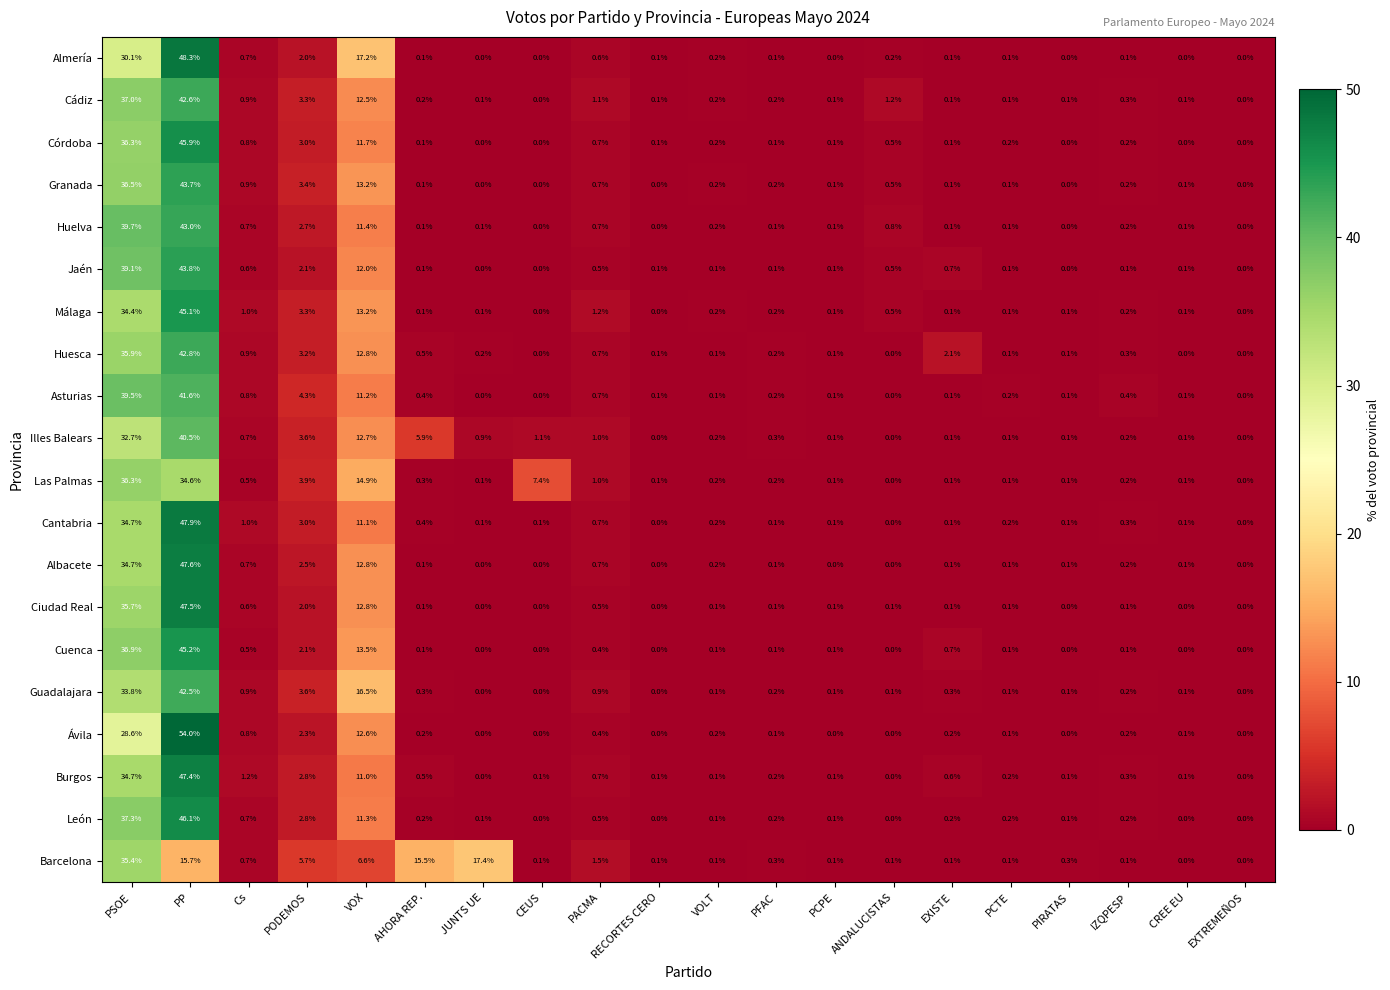

What is the sum of all Asturias values?

99.9